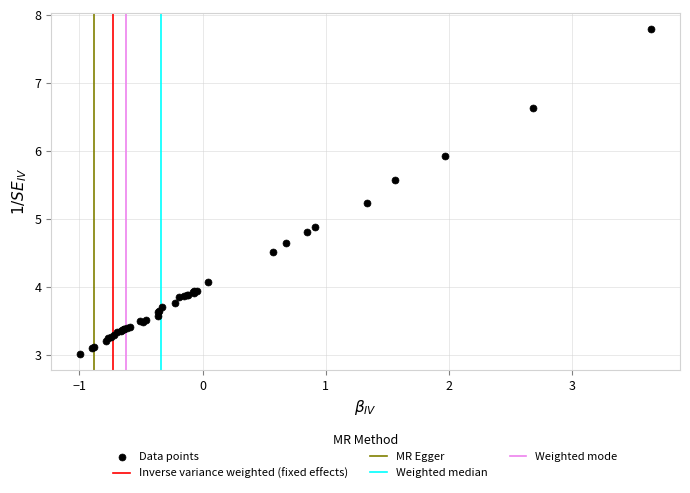

What Y value in the scatter plot is closest to 5?

4.9